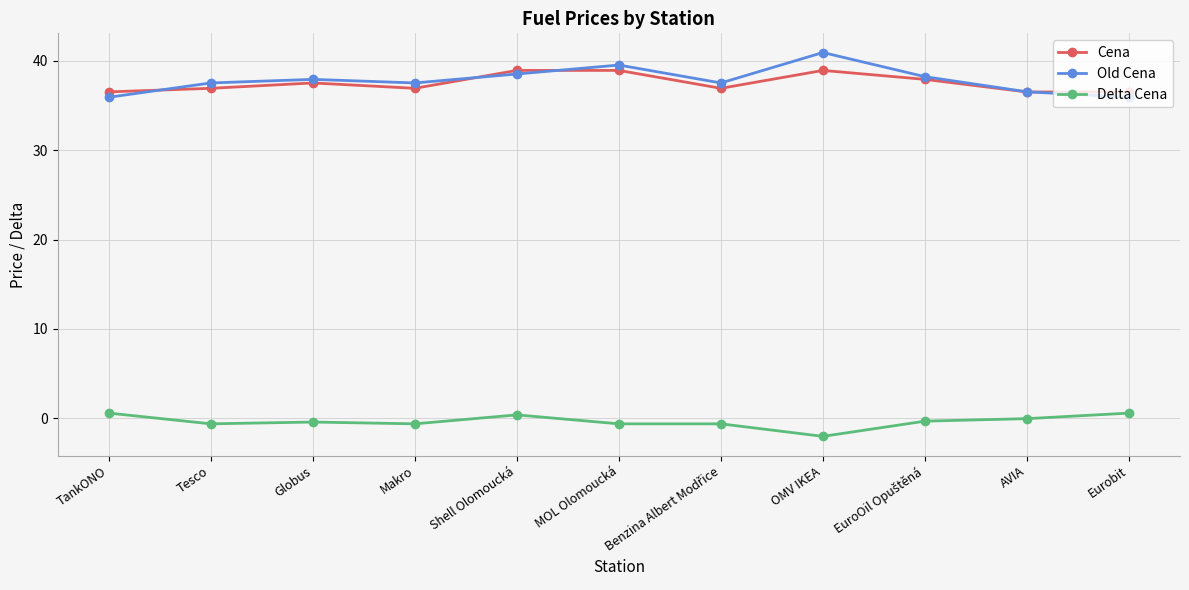

Is the value of Old Cena at Tesco greater than the value of Delta Cena at MOL Olomoucká?

Yes